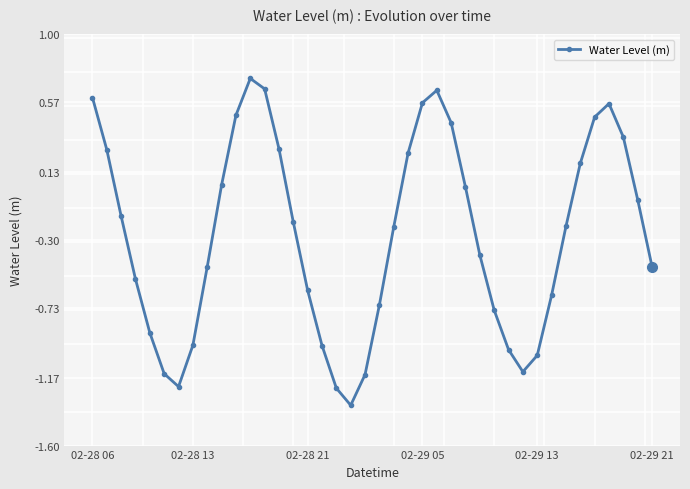

What is the difference between the second highest and minimum values?

2.0